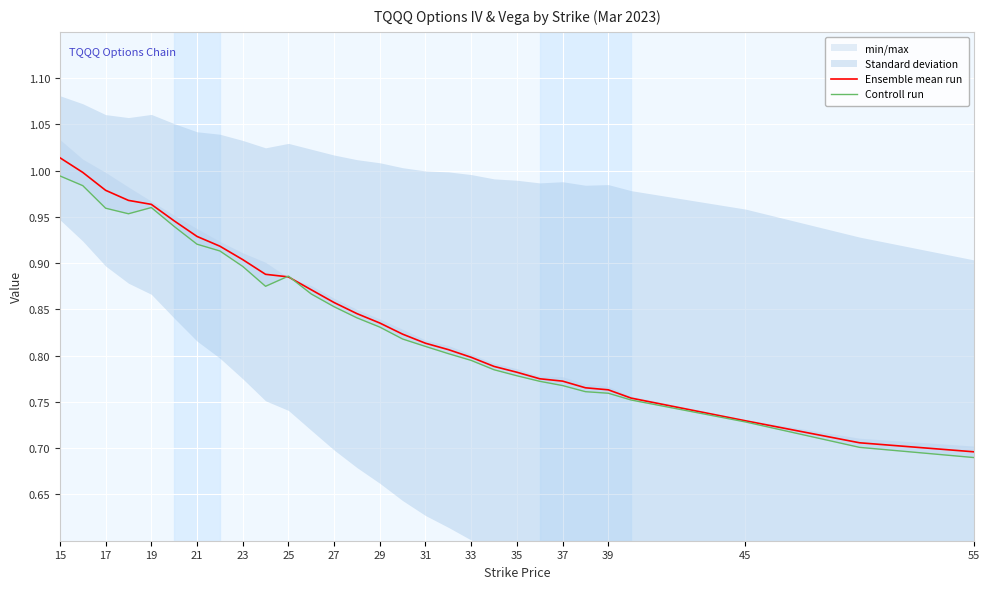

At which category does the chart reach its peak across all series?

15